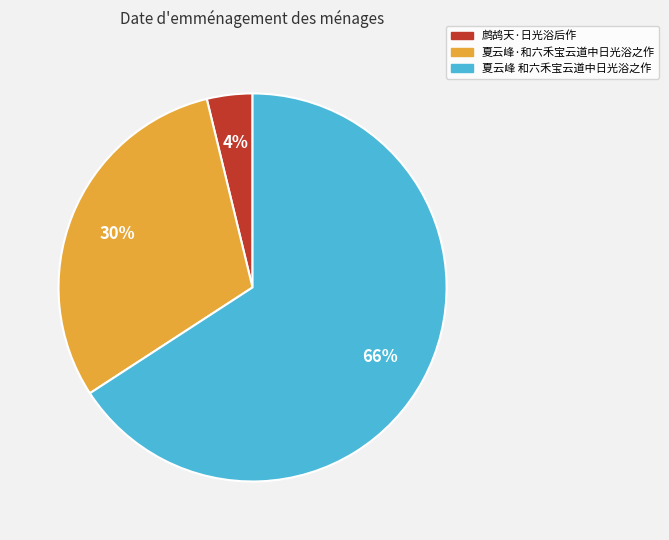

Which has a higher value, 夏云峰·和六禾宝云道中日光浴之作 or 鹧鸪天·日光浴后作?

夏云峰·和六禾宝云道中日光浴之作